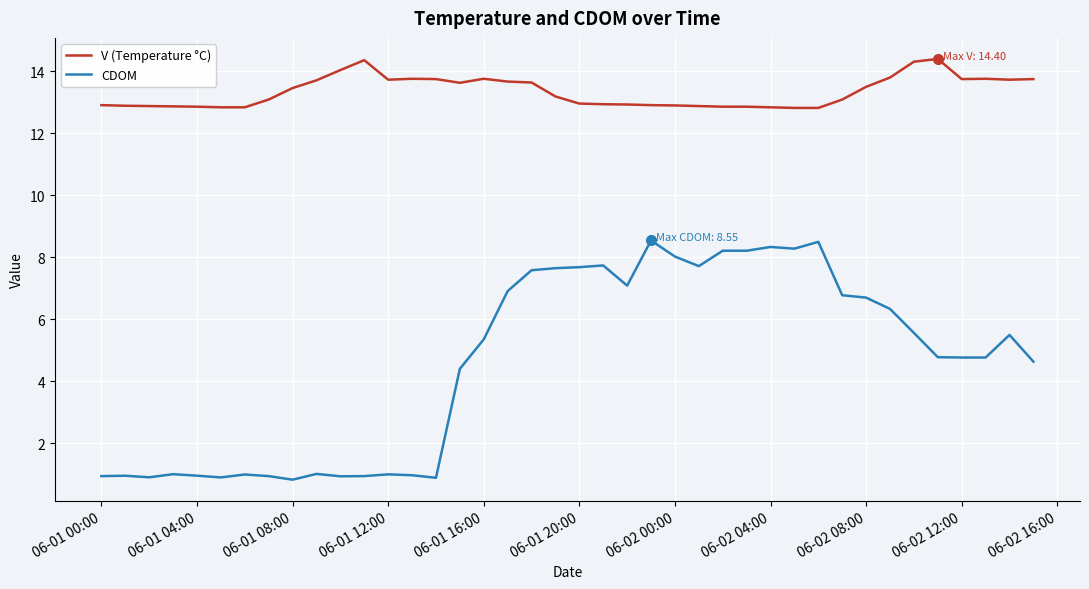

Which series has the largest total across all categories?

V (Temperature °C)